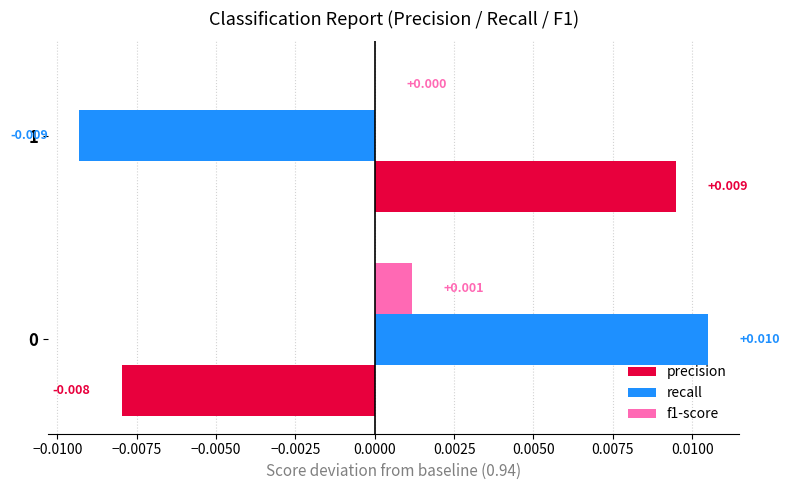

Between 0 and 1, which series saw the biggest shift?

recall